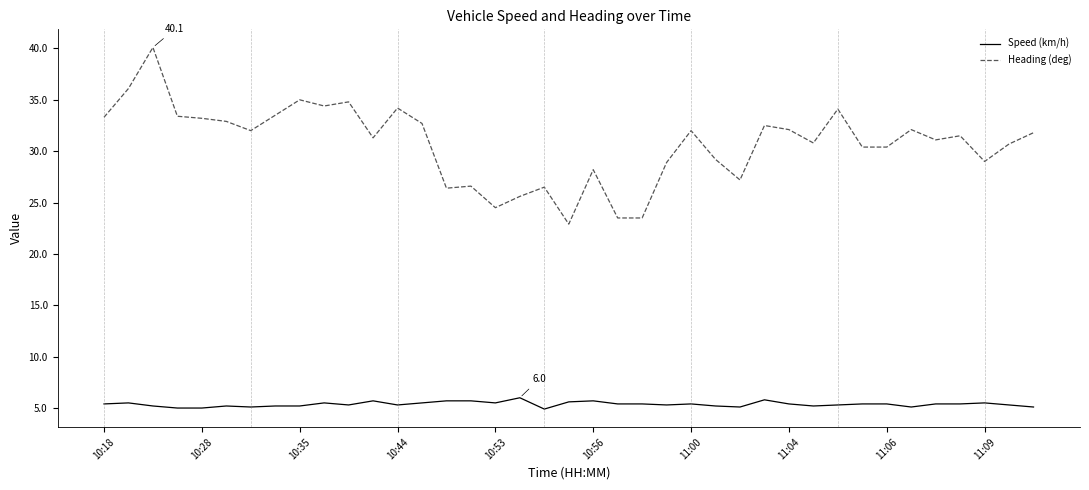

How many lines are shown in the chart?

2